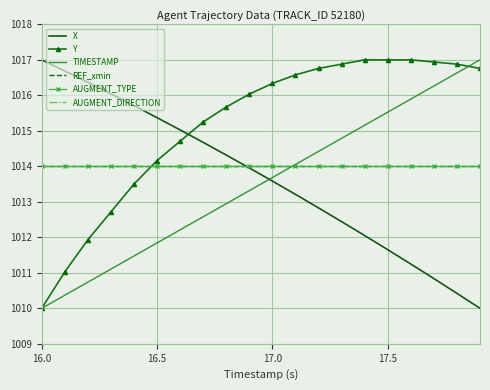

True or false: REF_xmin and AUGMENT_TYPE cross at least once.

False